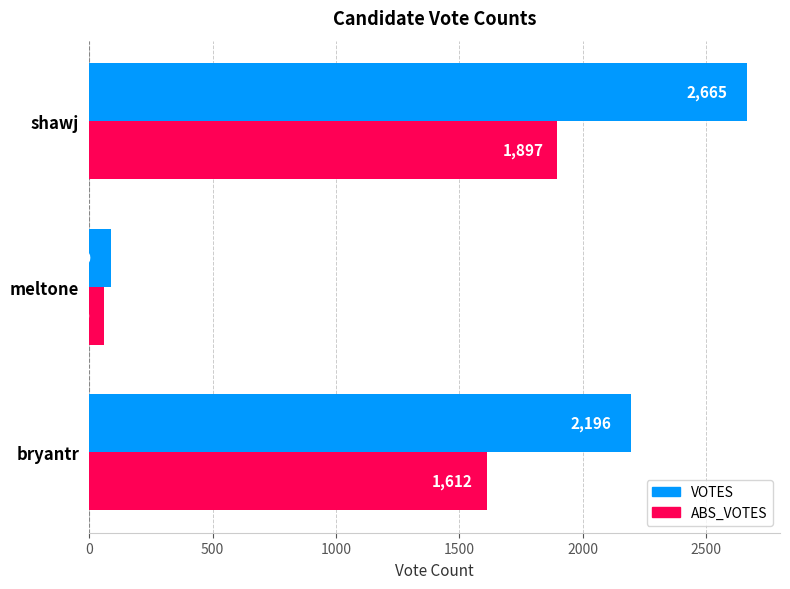

The VOTES series shows 2665 at shawj. True or false?

True